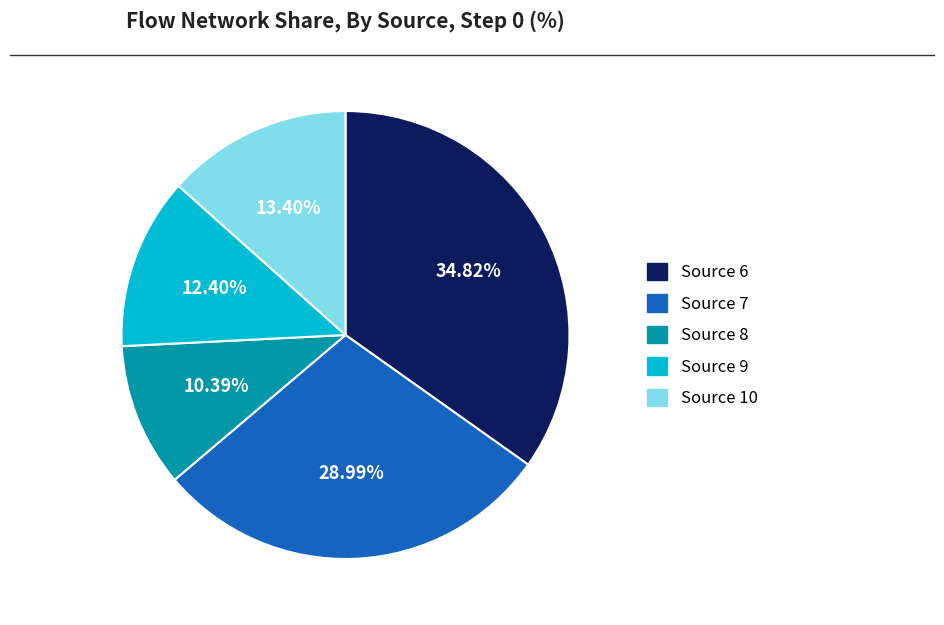

Approximately how many times larger is the value at Source 7 compared to Source 8?

2.8